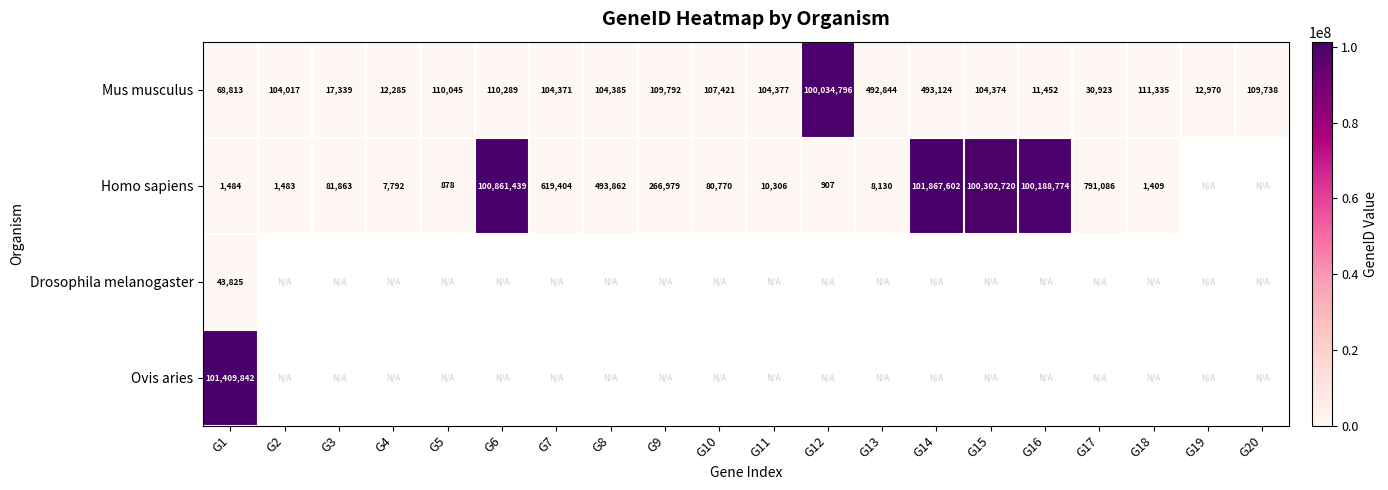

What is the maximum value for Mus musculus?

100034796